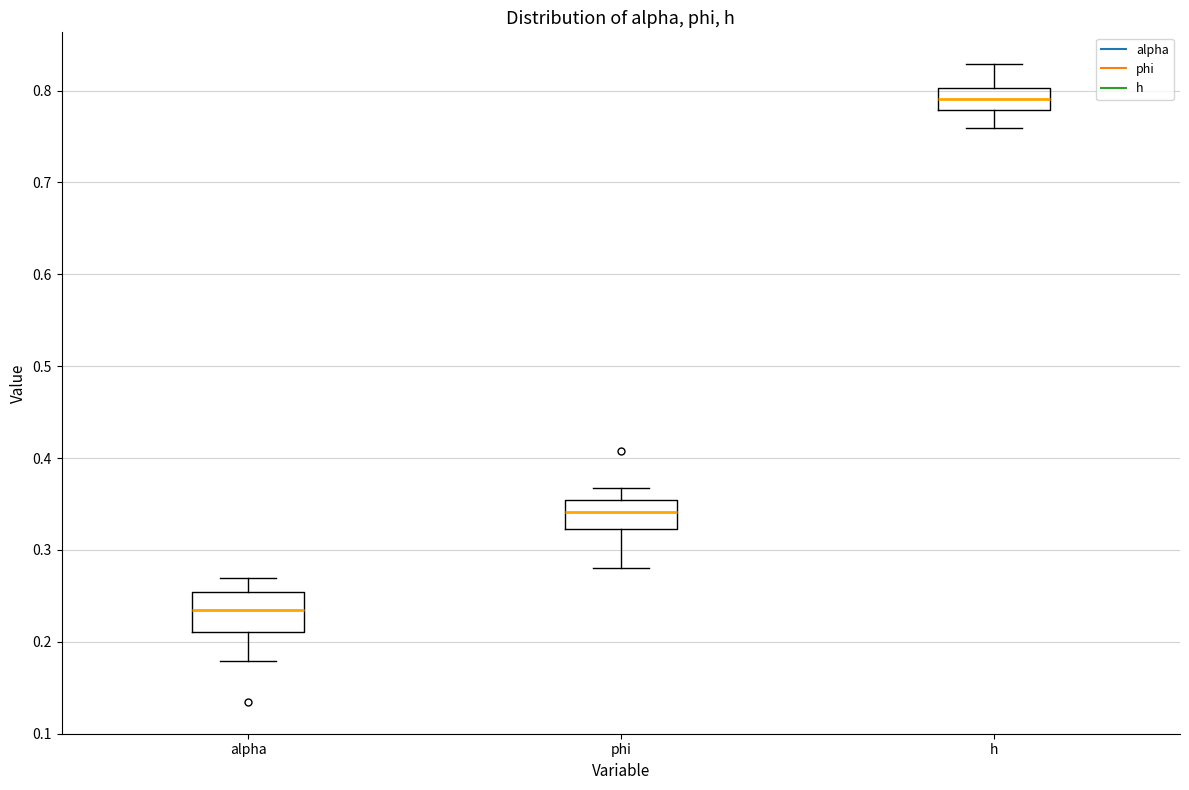

Reading left to right, read every box against the y-axis: the position of its median line, the range the box covers, and the ends of its whiskers. The values are not printed on the chart, so give them approximately, as read against the axis.

alpha: median 0.23, box 0.21 to 0.25, whiskers 0.18 to 0.27
phi: median 0.34, box 0.32 to 0.35, whiskers 0.28 to 0.37
h: median 0.79, box 0.78 to 0.80, whiskers 0.76 to 0.83